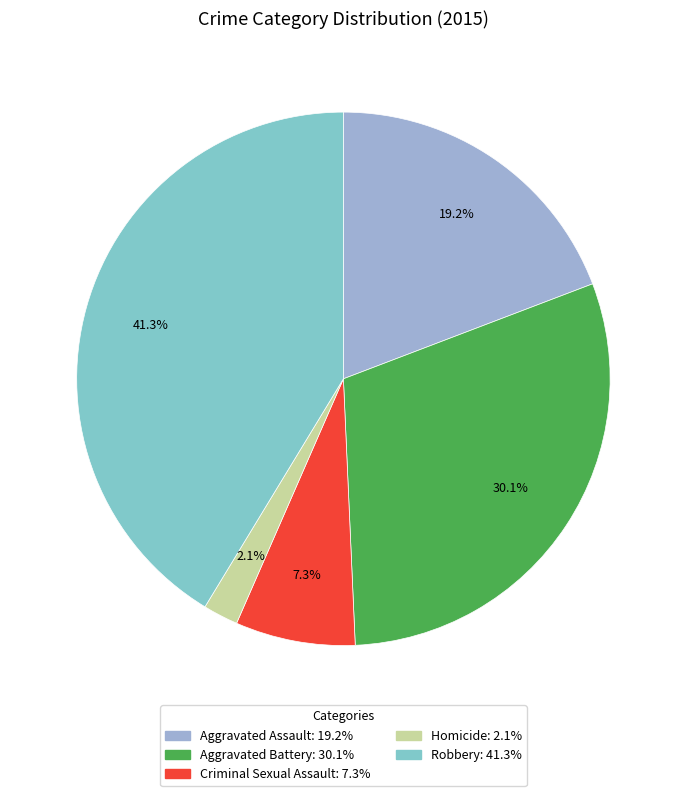

What is the ratio of the value at Homicide to the value at Aggravated Battery?

0.1